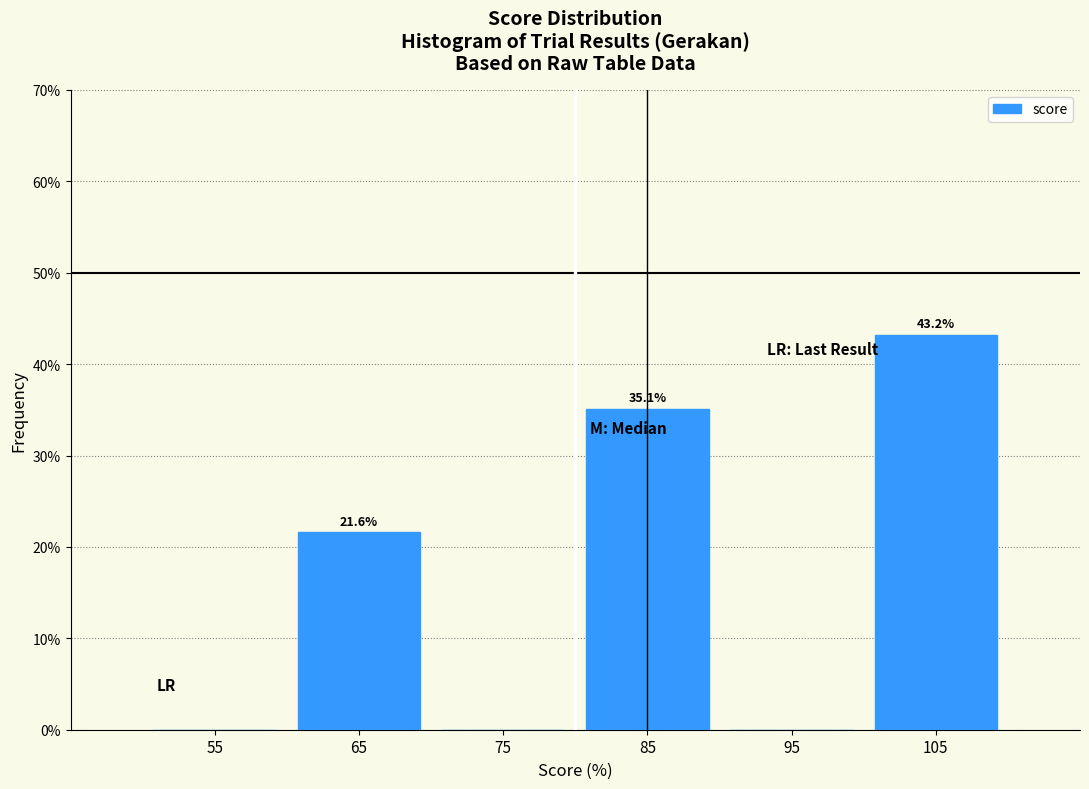

Over which range of the x-axis is the bar tallest?

100 to 110